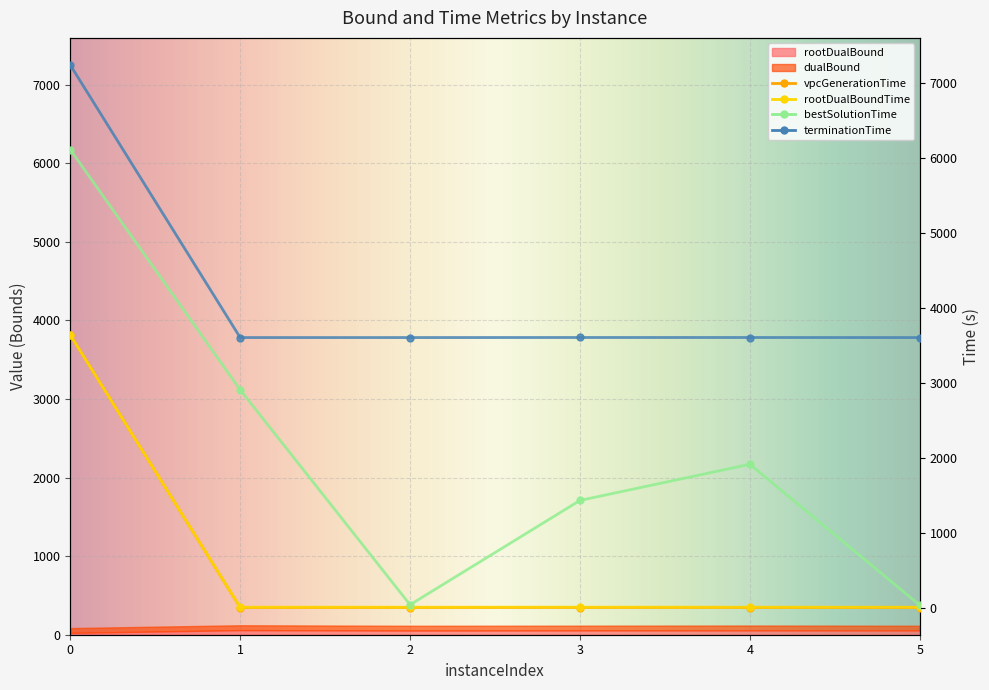

At which label is bestSolutionTime closest to 3070?

1